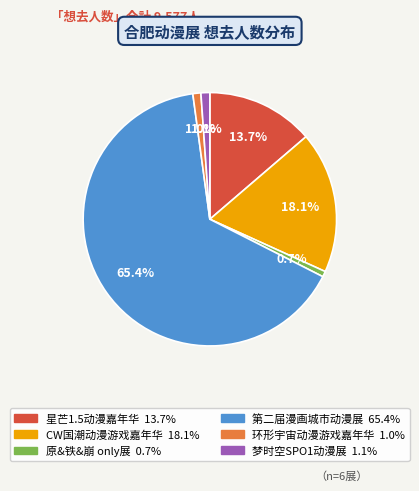

What is the largest slice in the pie chart?

第二届漫画城市动漫展